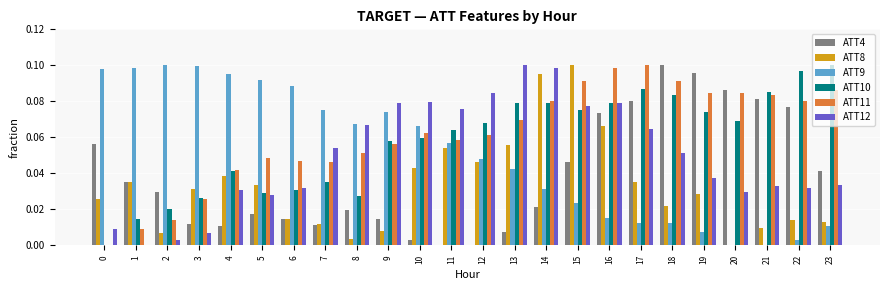

True or false: ATT11 has a value of 0.0 at 20.

False